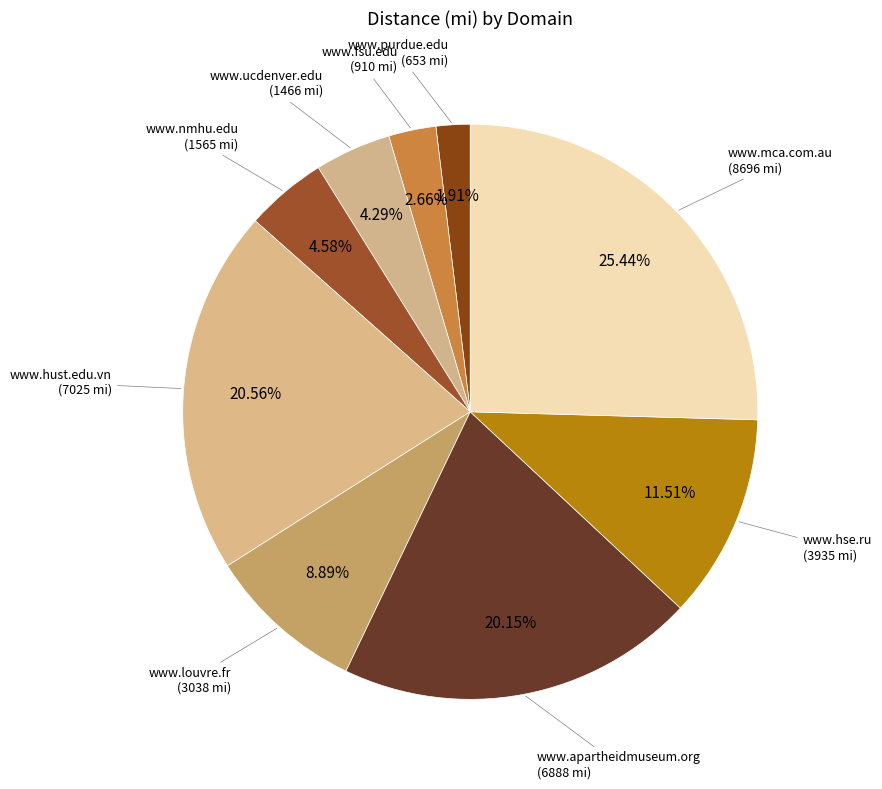

To the nearest percent, what is the average slice percentage?

11%